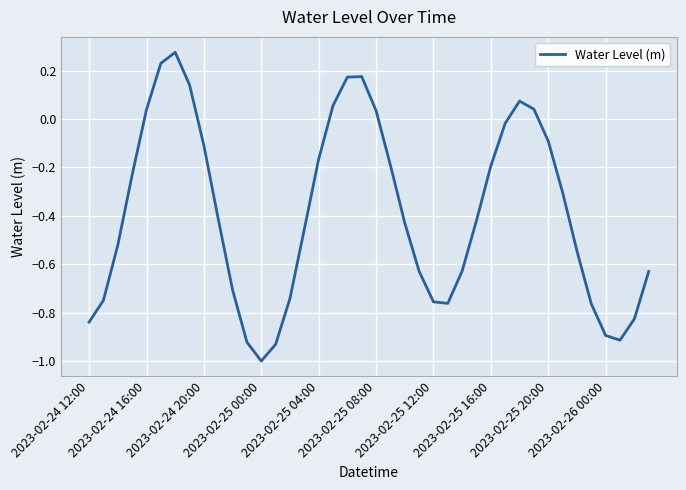

What is the difference between the maximum and minimum values?

1.3